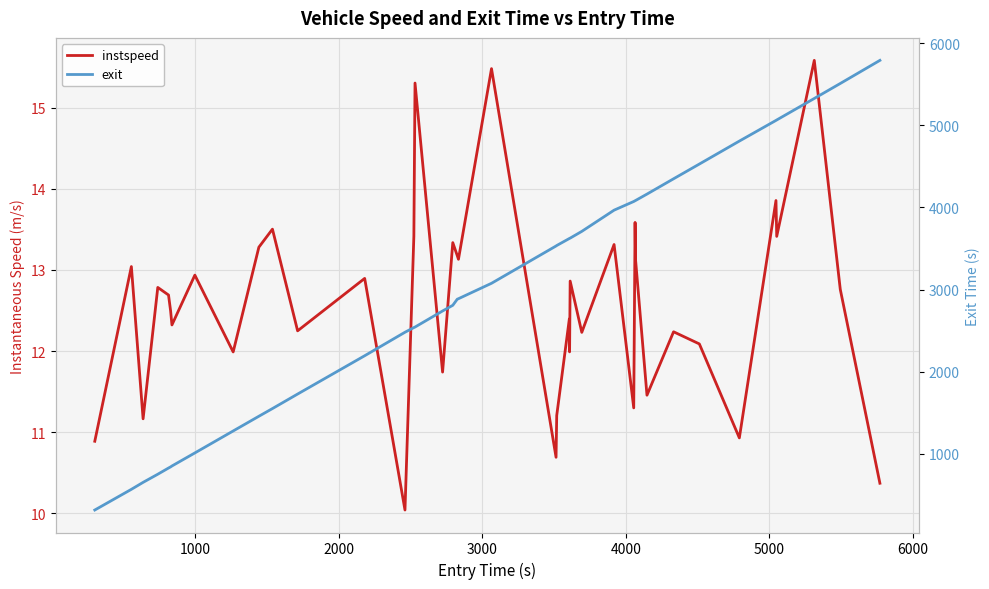

True or false: exit and instspeed cross at least once.

False